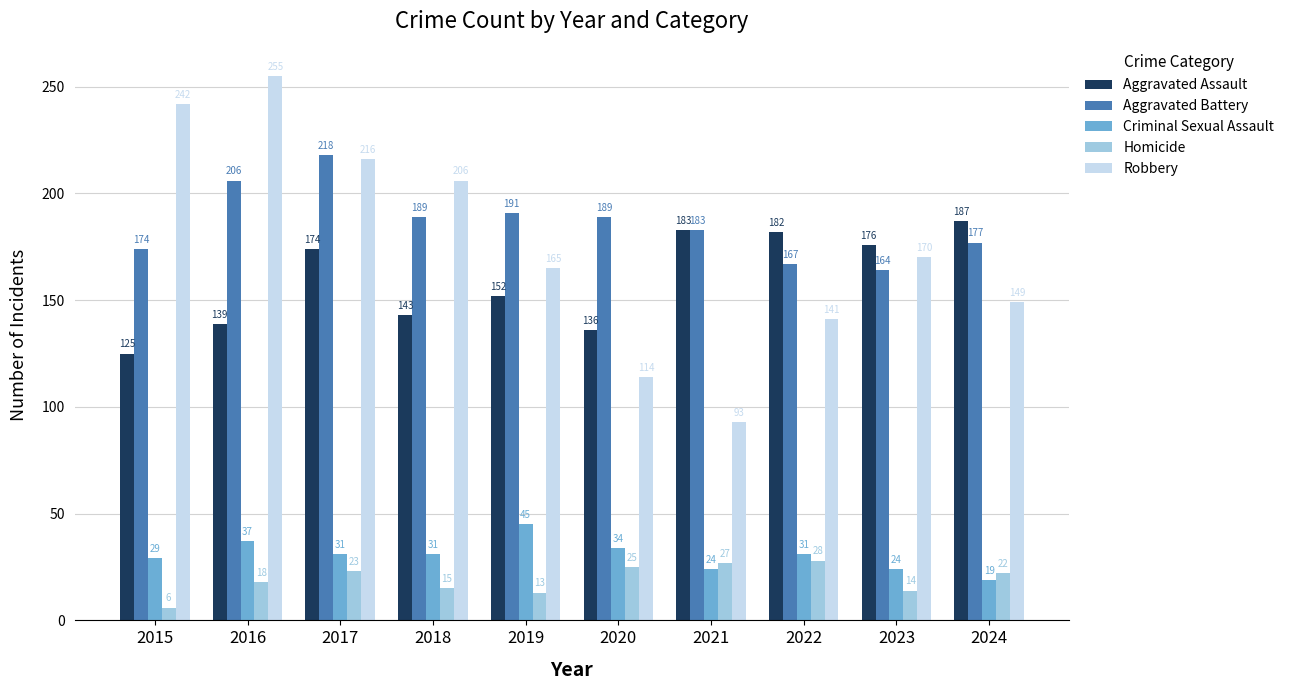

Where is Homicide nearest to the value 17?

2016